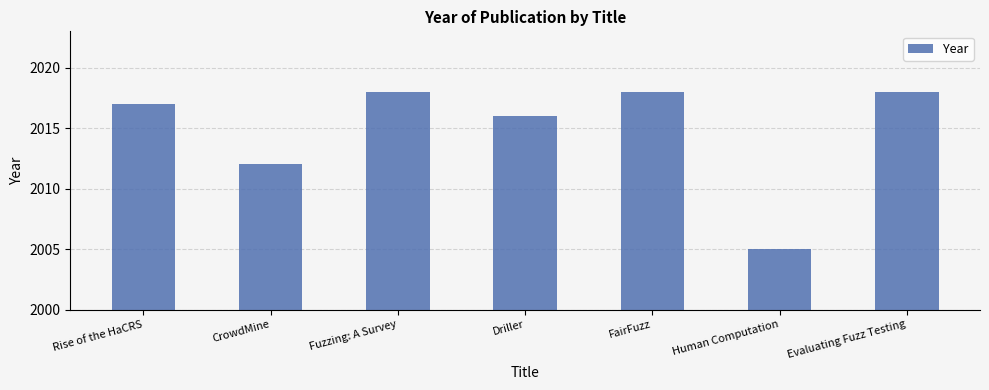

What is the difference between the values at Driller and Rise of the HaCRS?

1